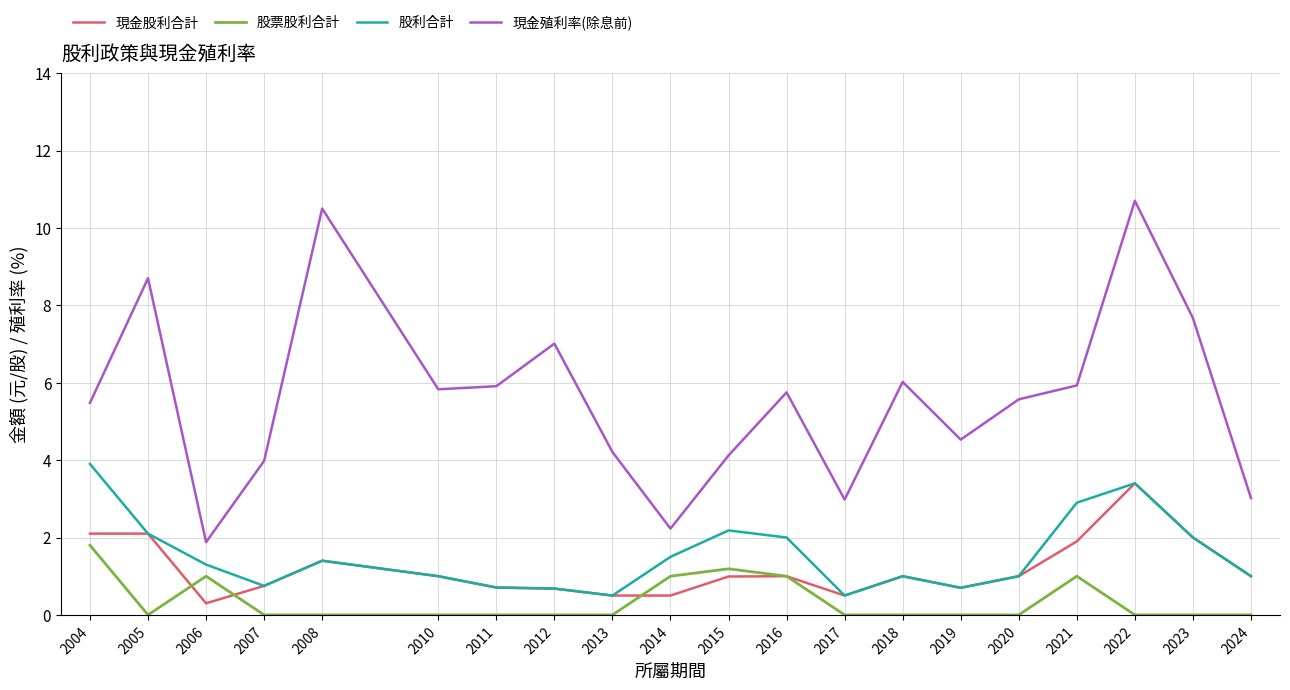

What is the maximum value shown in the chart?

10.7